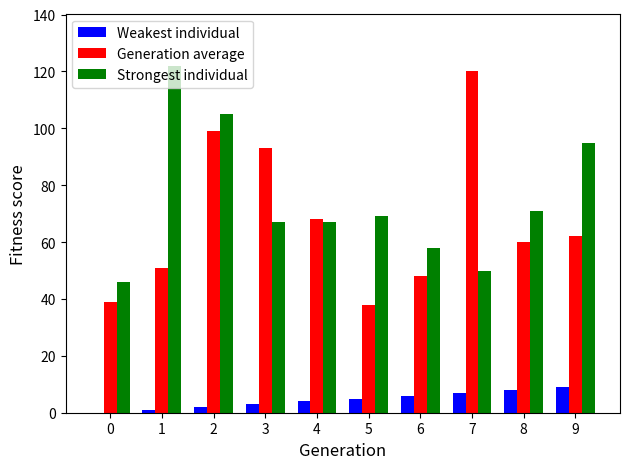

What is the sum of all Strongest individual values?

750